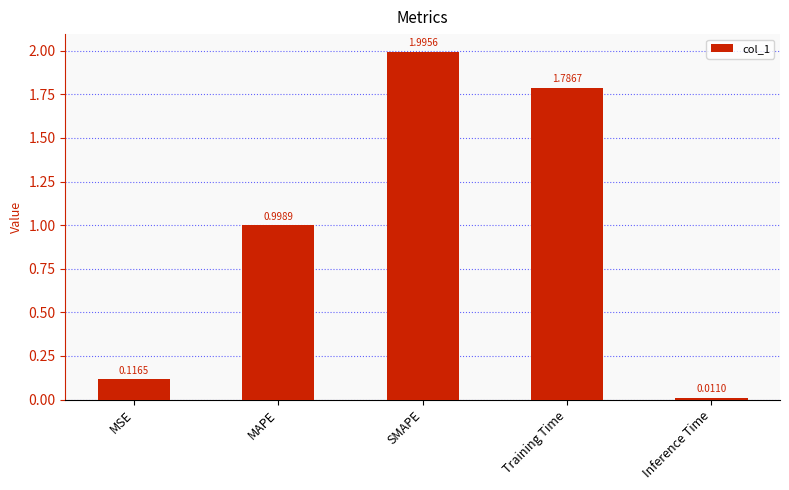

What is the greatest value displayed?

2.0